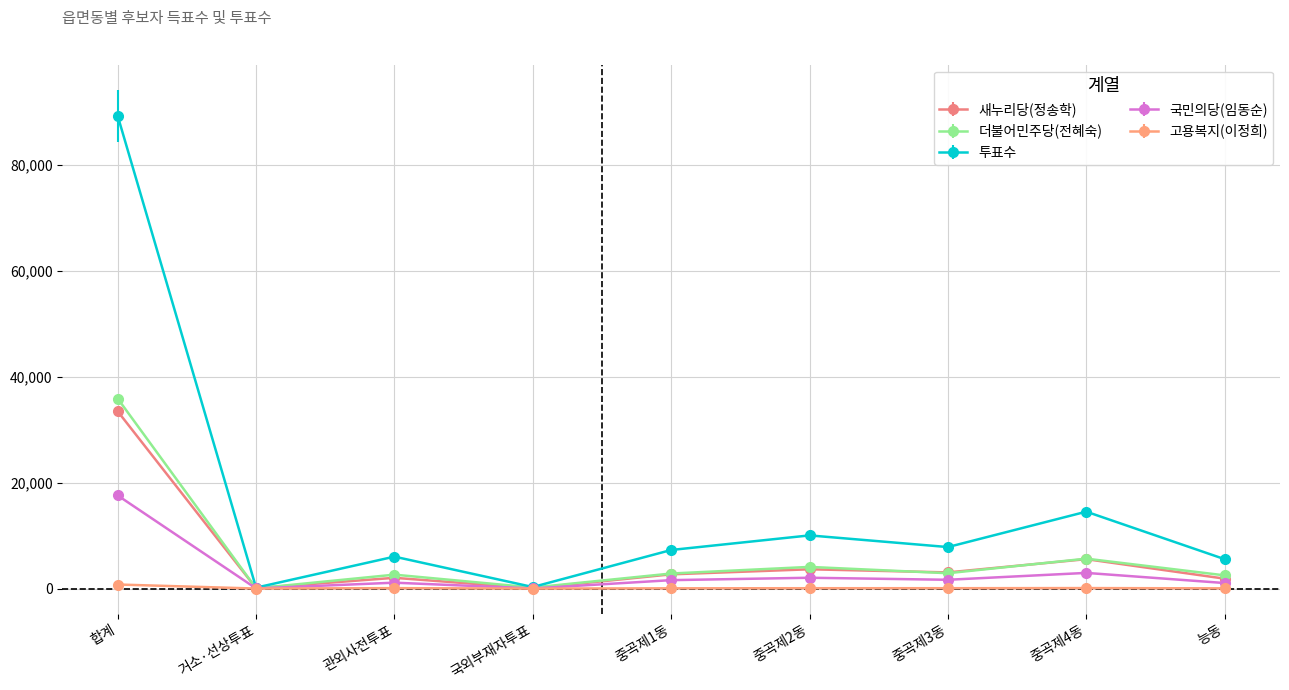

At 중곡제2동, list the series in order from smallest to largest.

고용복지(이정희), 국민의당(임동순), 새누리당(정송학), 더불어민주당(전혜숙), 투표수